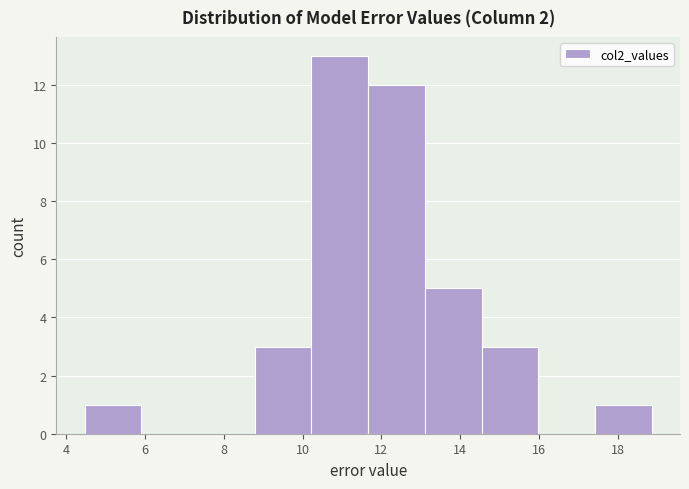

Reading left to right, transcribe this chart: for each bar, give the range it covers on the x-axis and its height. Neither the bar edges nor the heights are printed on the chart, so give them approximately, as read against the axes.

4.4 to 6.0: 1
6.0 to 7.4: 0
7.4 to 8.8: 0
8.8 to 10.2: 3
10.2 to 11.6: 13
11.6 to 13.2: 12
13.2 to 14.6: 5
14.6 to 16.0: 3
16.0 to 17.4: 0
17.4 to 18.8: 1